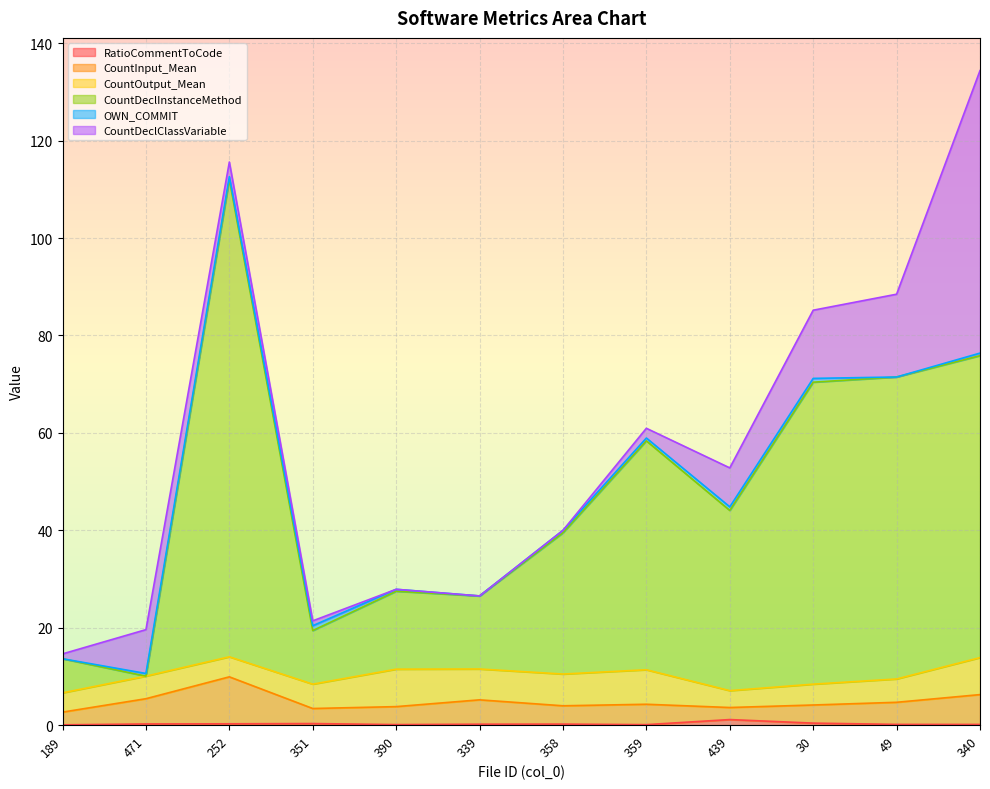

Which series changed the most between 471 and 439?

CountDeclInstanceMethod